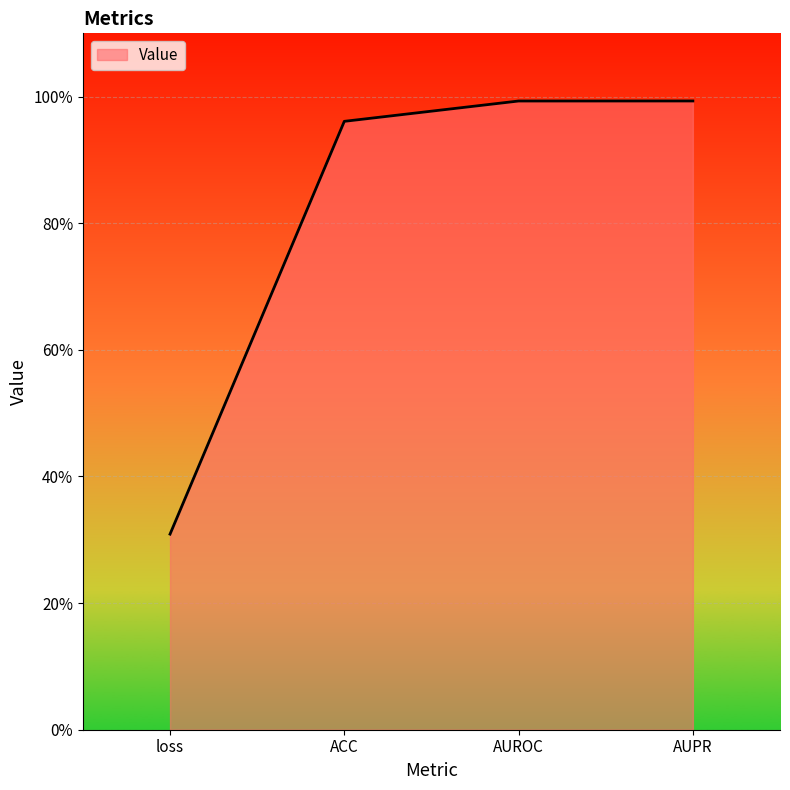

What is the value of the 4th point from the left?

1.0